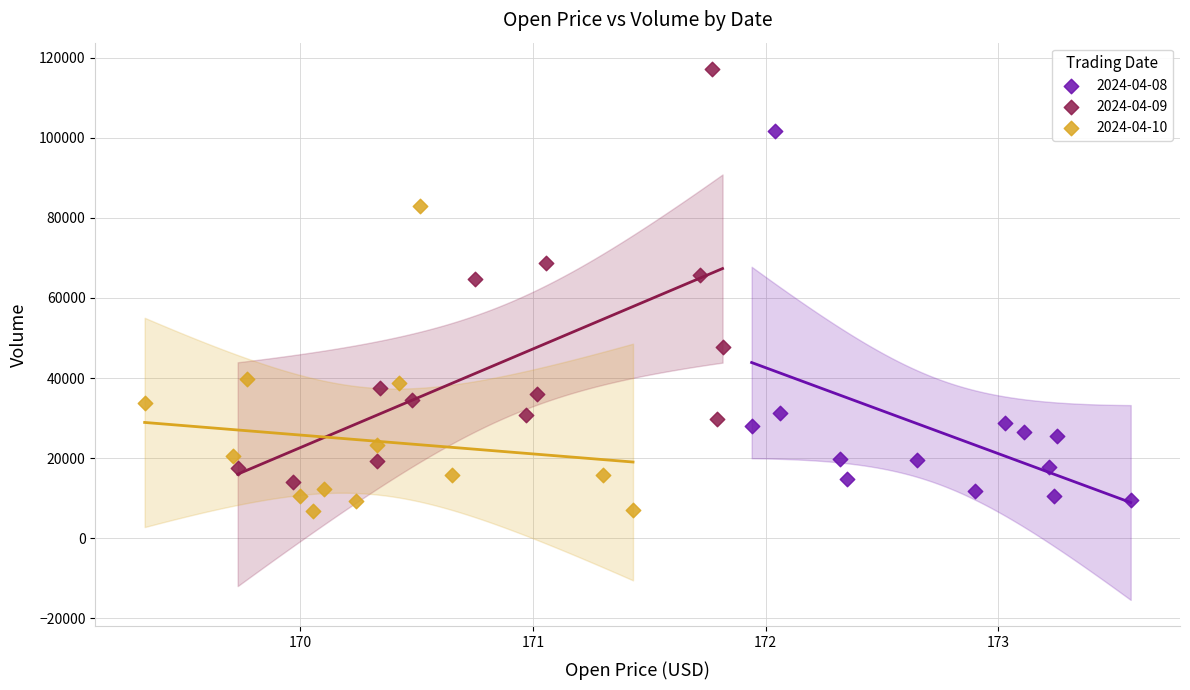

Which series contains the highest Y value?

2024-04-09